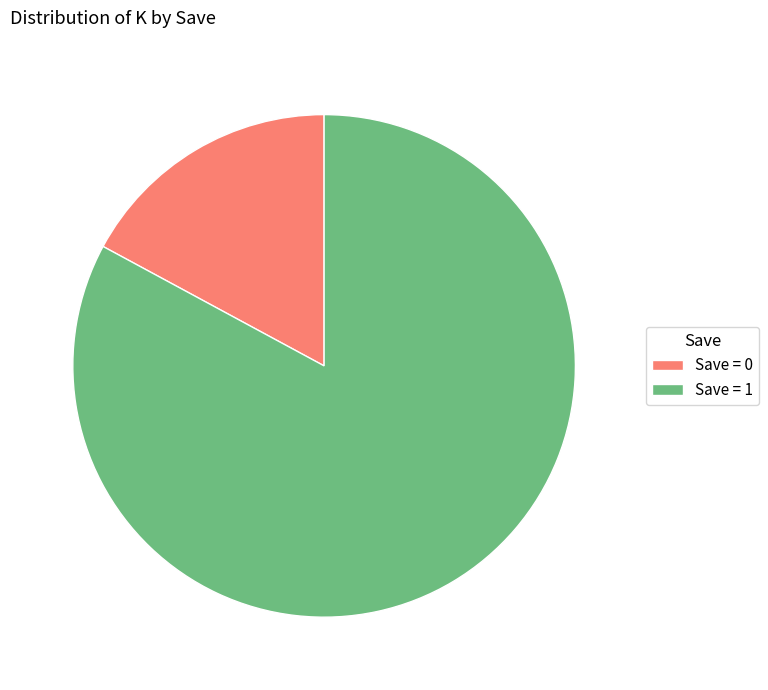

Rank the categories by value from lowest to highest.

Save = 0, Save = 1